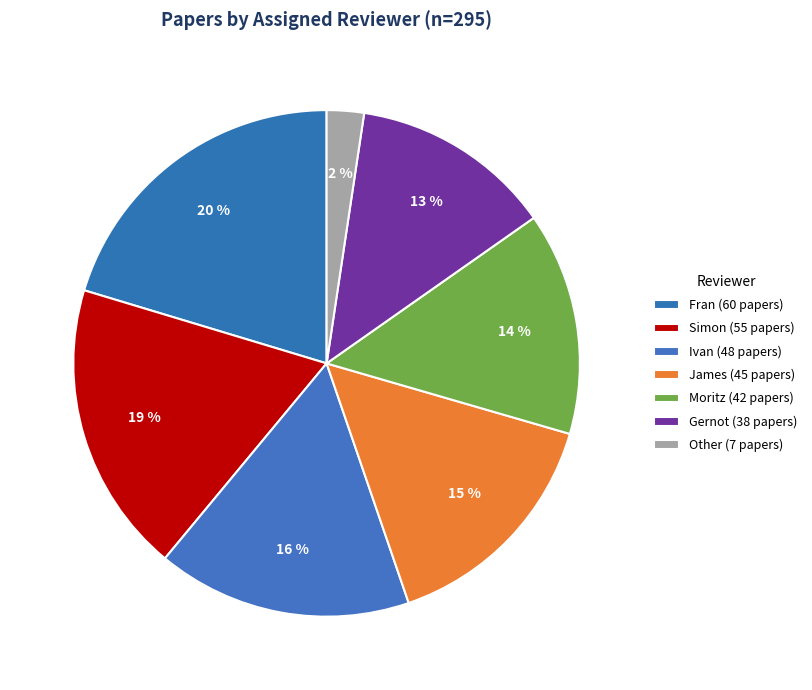

What is the largest slice in the pie chart?

Fran